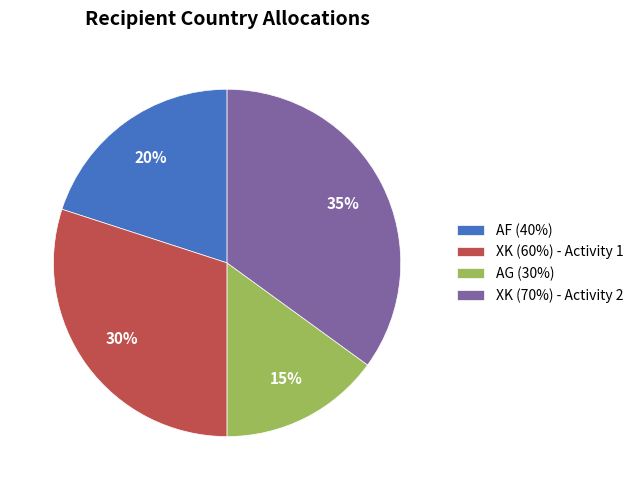

To the nearest percent, what is the difference between the AF (40%) and XK (70%) - Activity 2 slice percentages?

15%